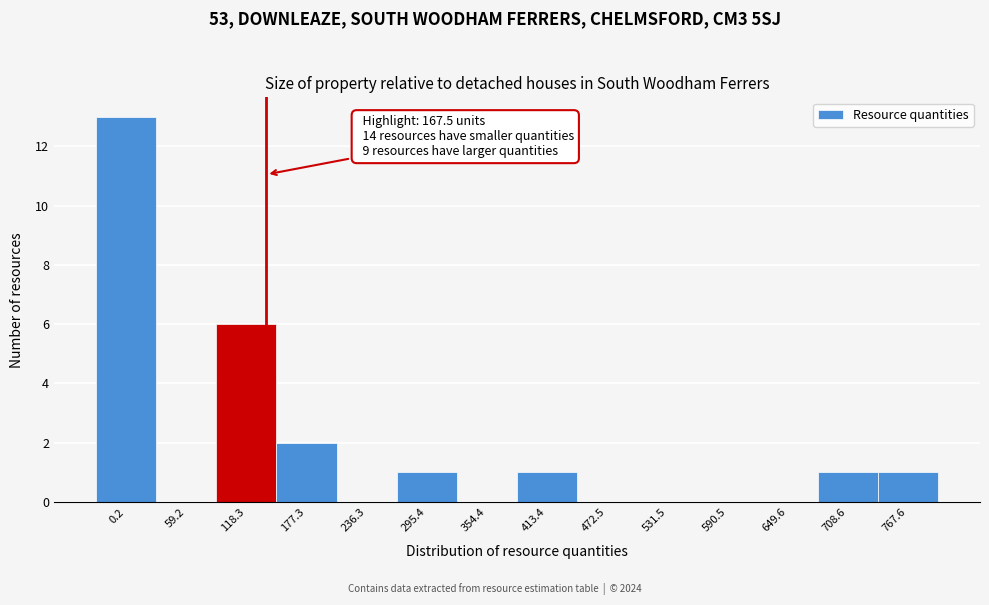

Reading left to right, extract all data points from this chart.

0.2=13	59.2=0	118.3=6	177.3=2	236.3=0	295.4=1	354.4=0	413.4=1	472.5=0	531.5=0	590.5=0	649.6=0	708.6=1	767.6=1